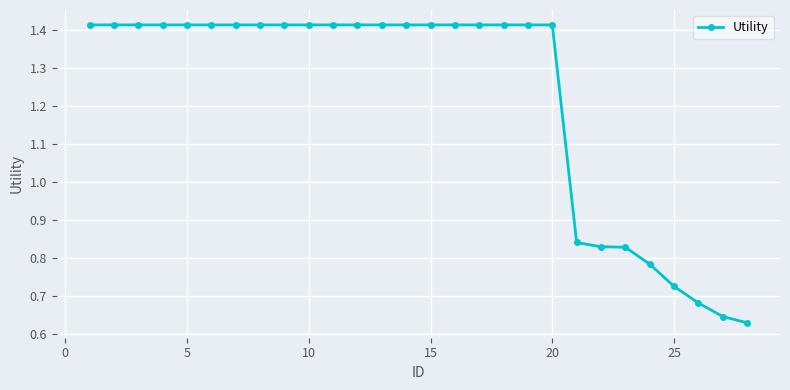

Does the chart have visible grid lines?

Yes